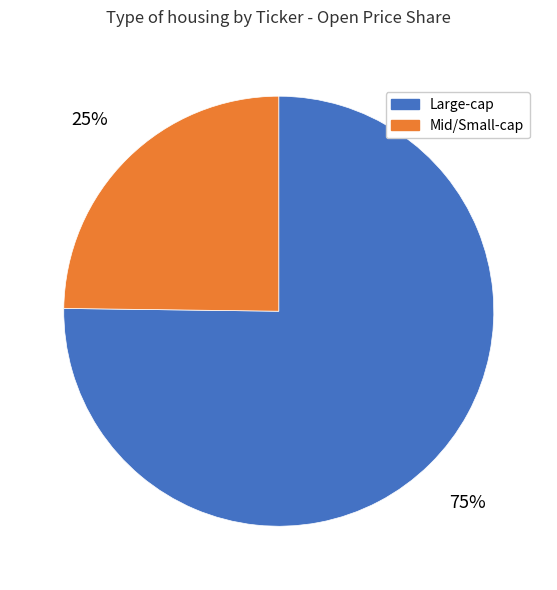

How many slices are in this pie chart?

2